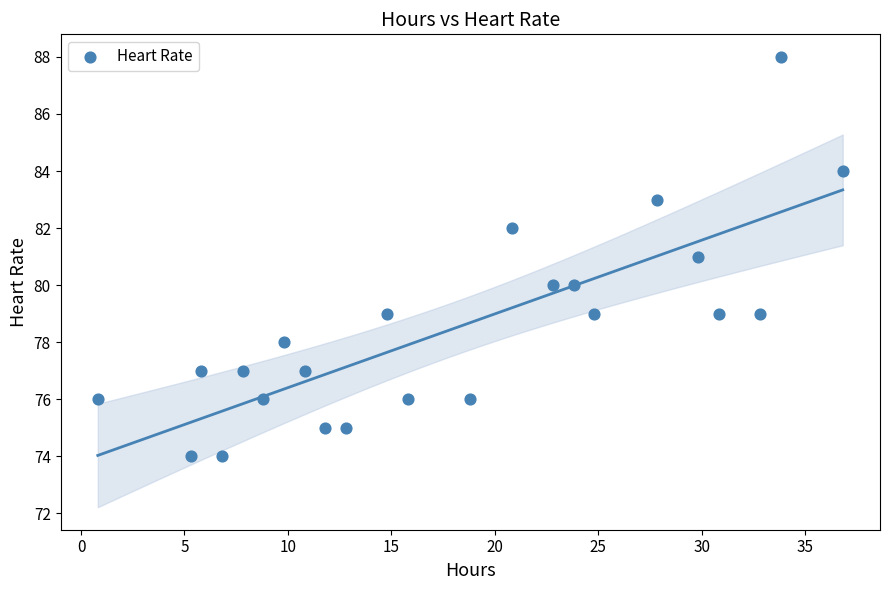

What is the range of Y values (max minus min)?

14